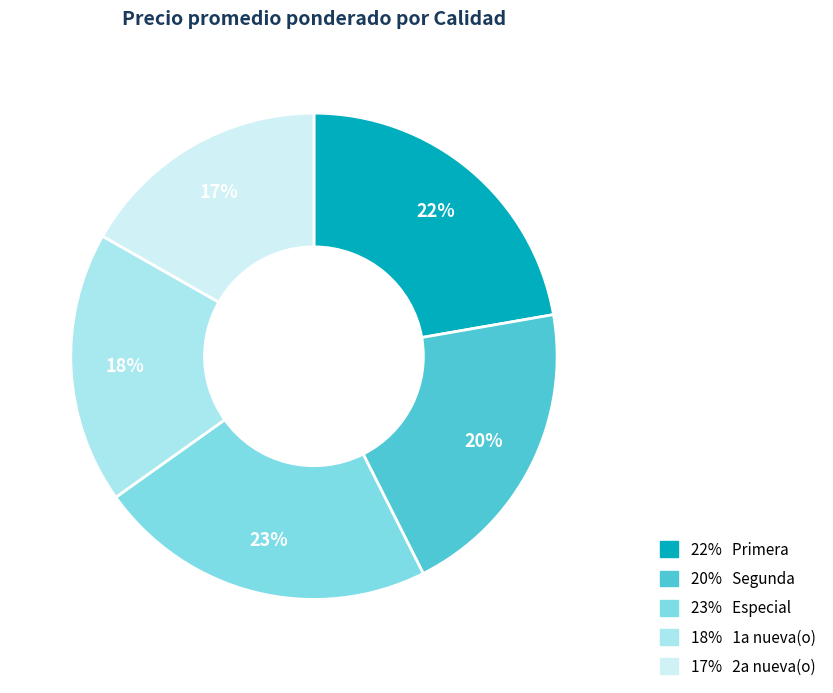

The 20% Segunda slice represents 20% of the pie. True or false?

True